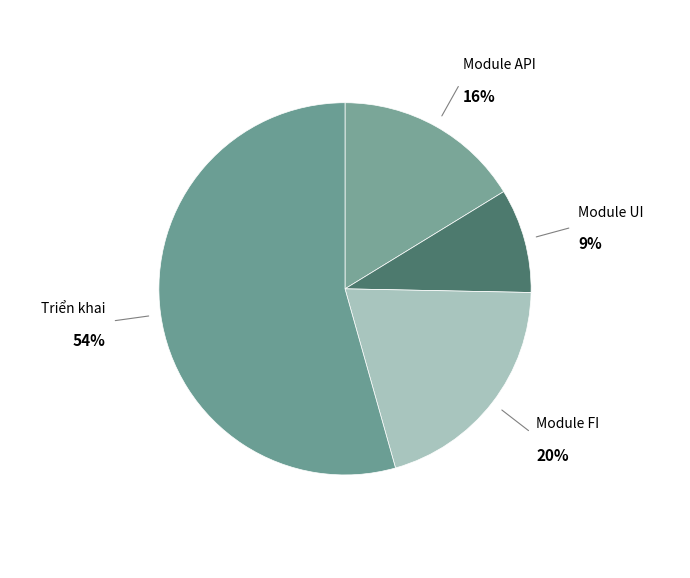

How many segments does this pie chart have?

4